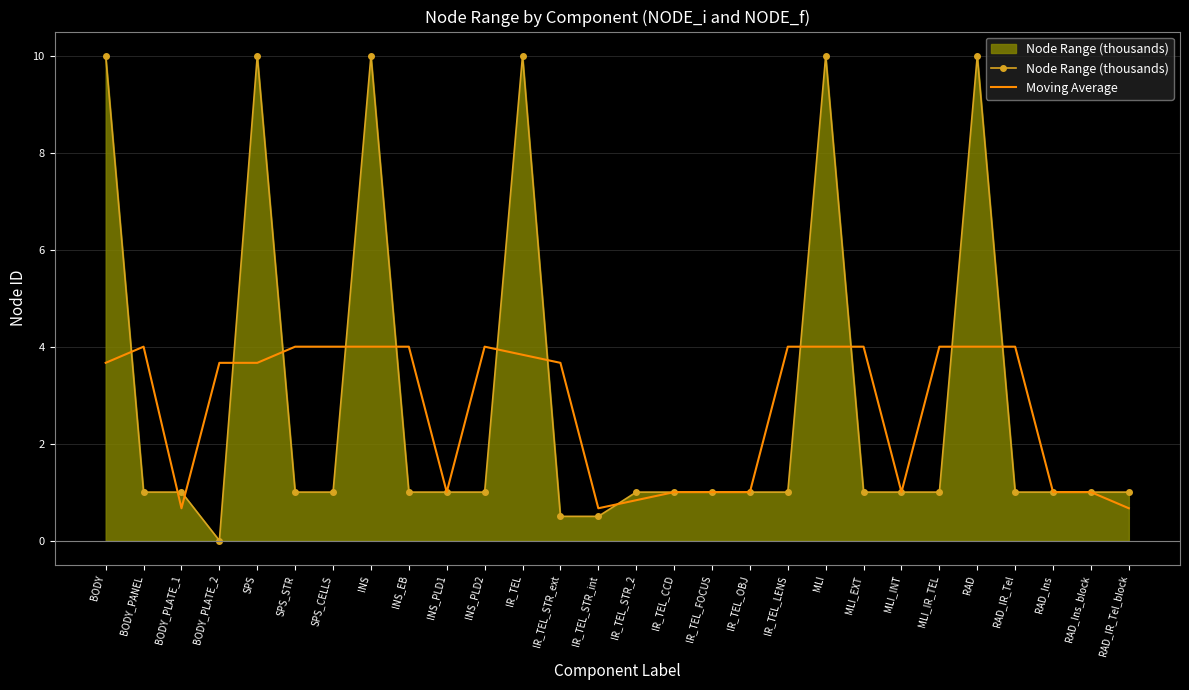

Rank the series at INS from lowest to highest value.

Moving Average, Node Range (thousands)